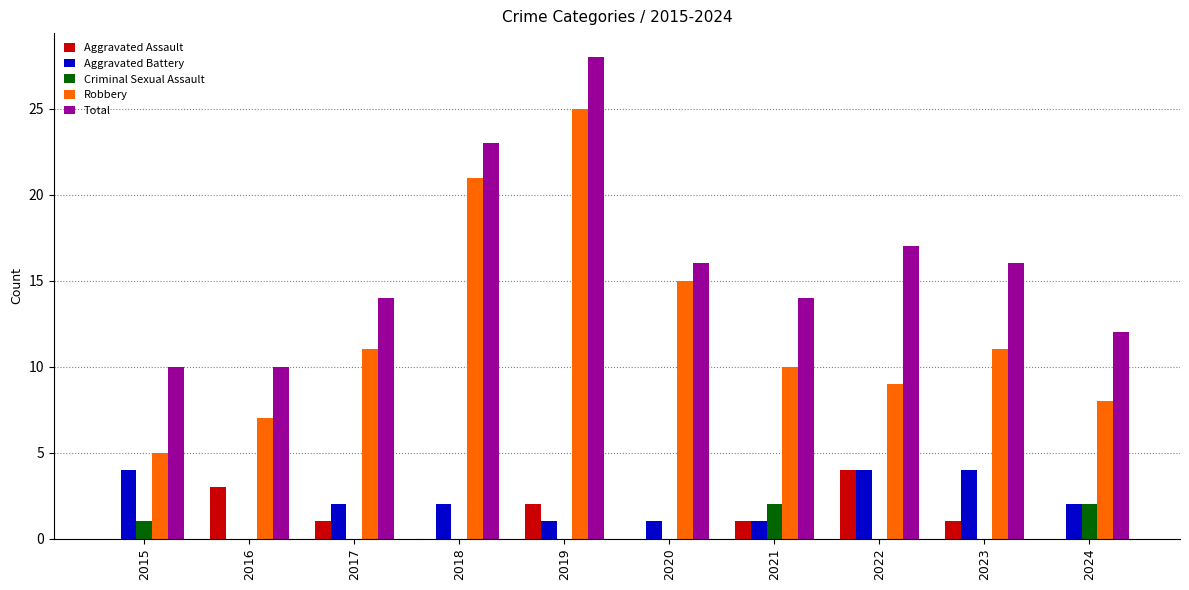

Read the Robbery value at 2024.

8